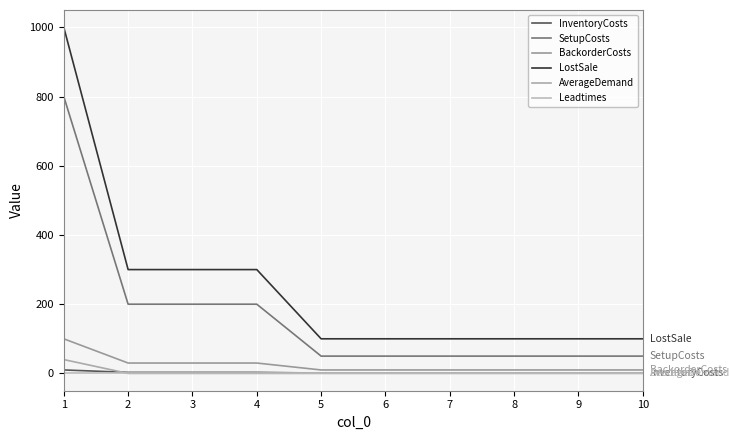

Is it true that Leadtimes equals 1 at 10?

True